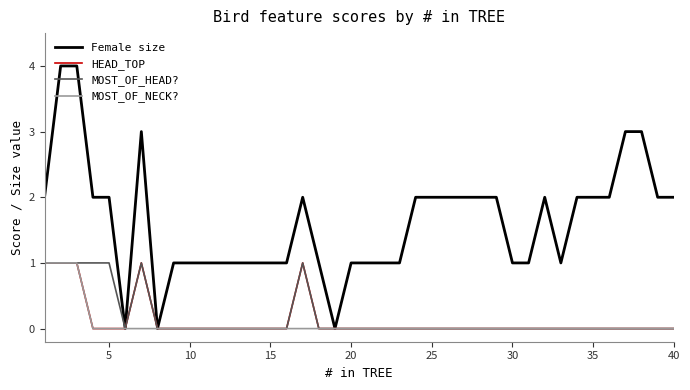

Which series has the widest spread of values?

Female size